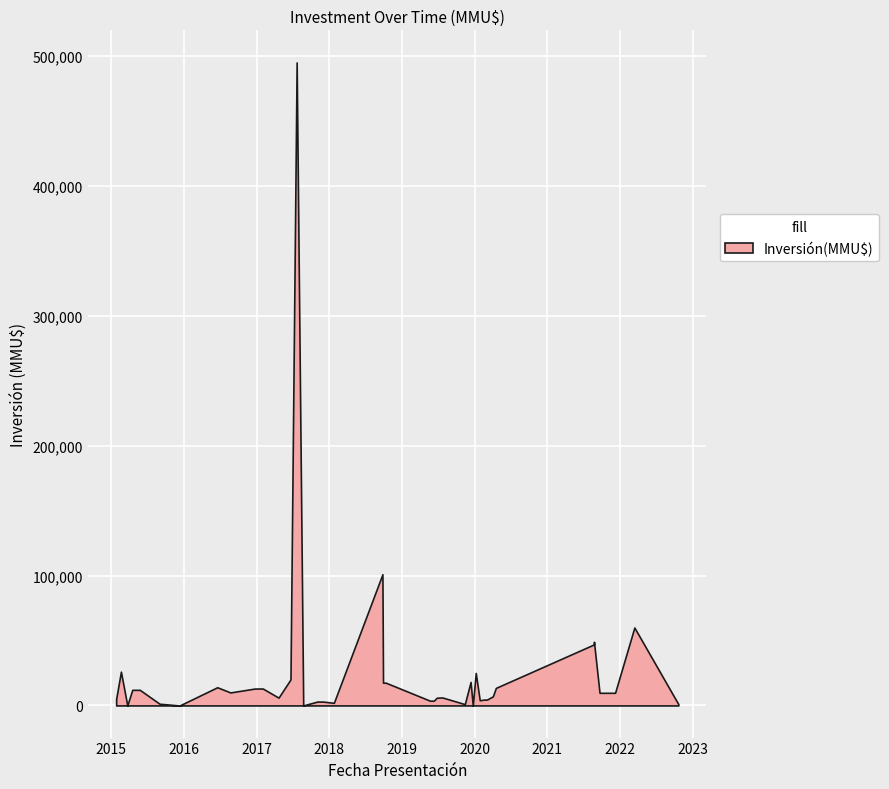

What is the label of the 18th point from the right?

24/01/2018